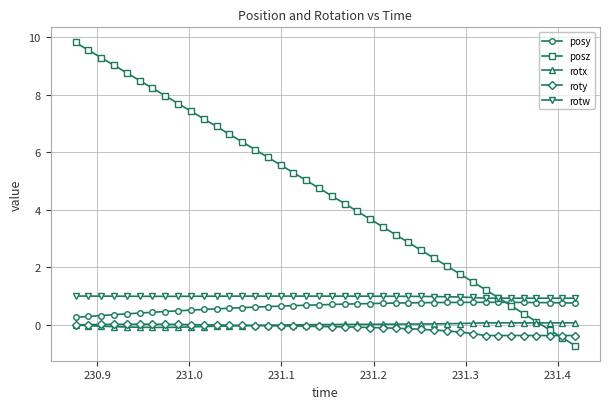

True or false: posy and rotw intersect in this chart.

False